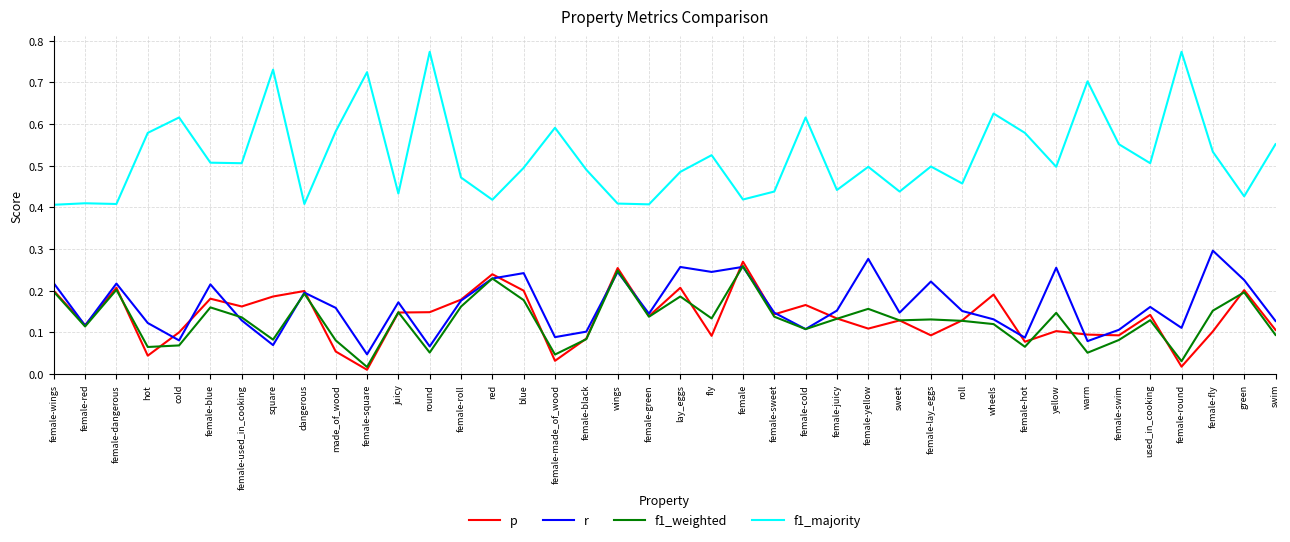

Which series has the widest spread of values?

f1_majority